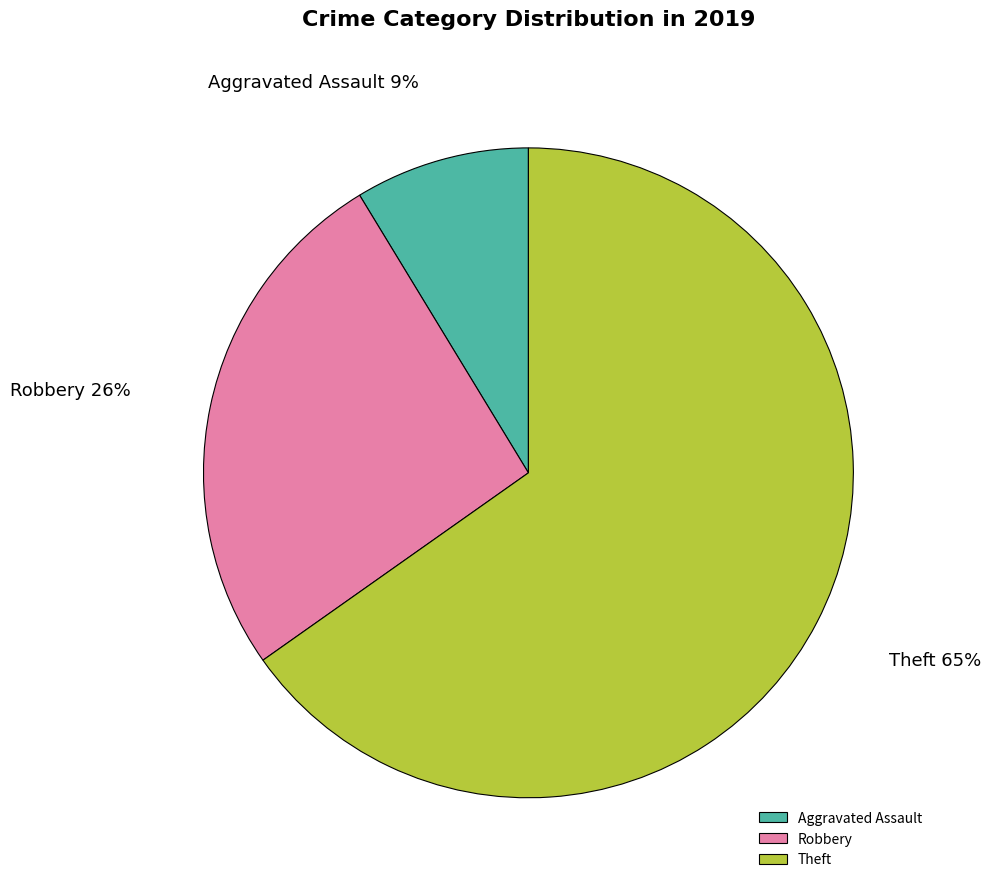

To the nearest percent, what percentage of the pie is Robbery?

26%